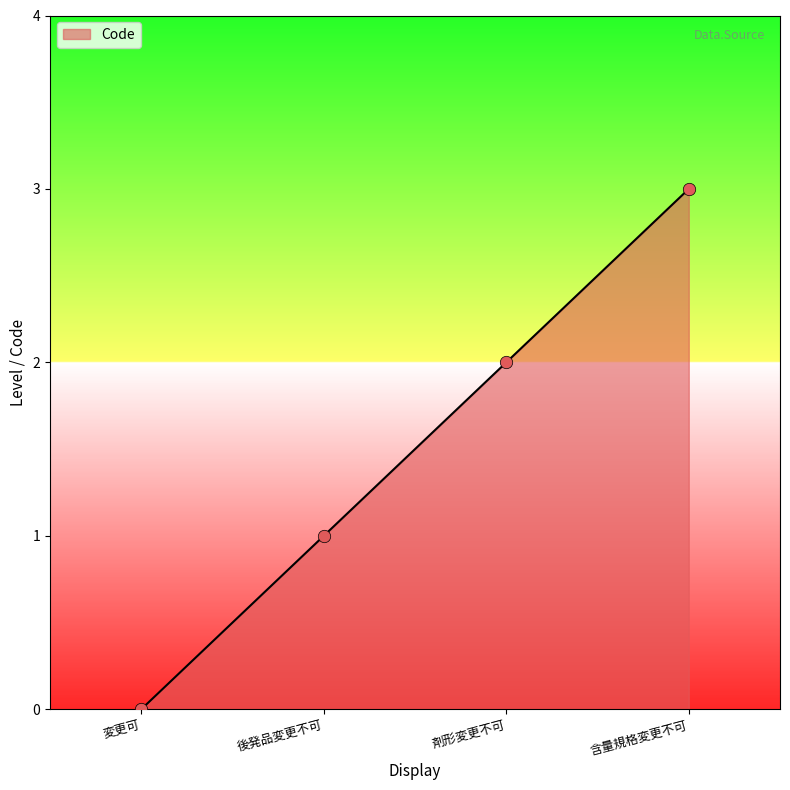

Which has a higher value, 含量規格変更不可 or 剤形変更不可?

含量規格変更不可